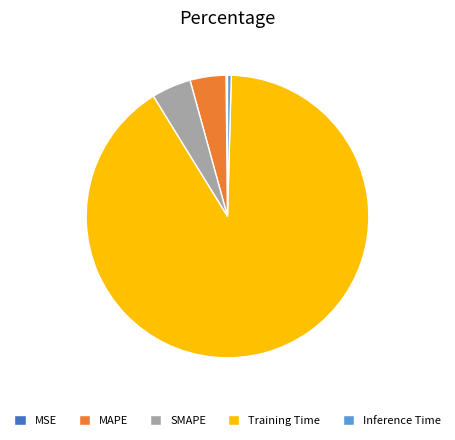

Is MAPE the majority of the pie?

No